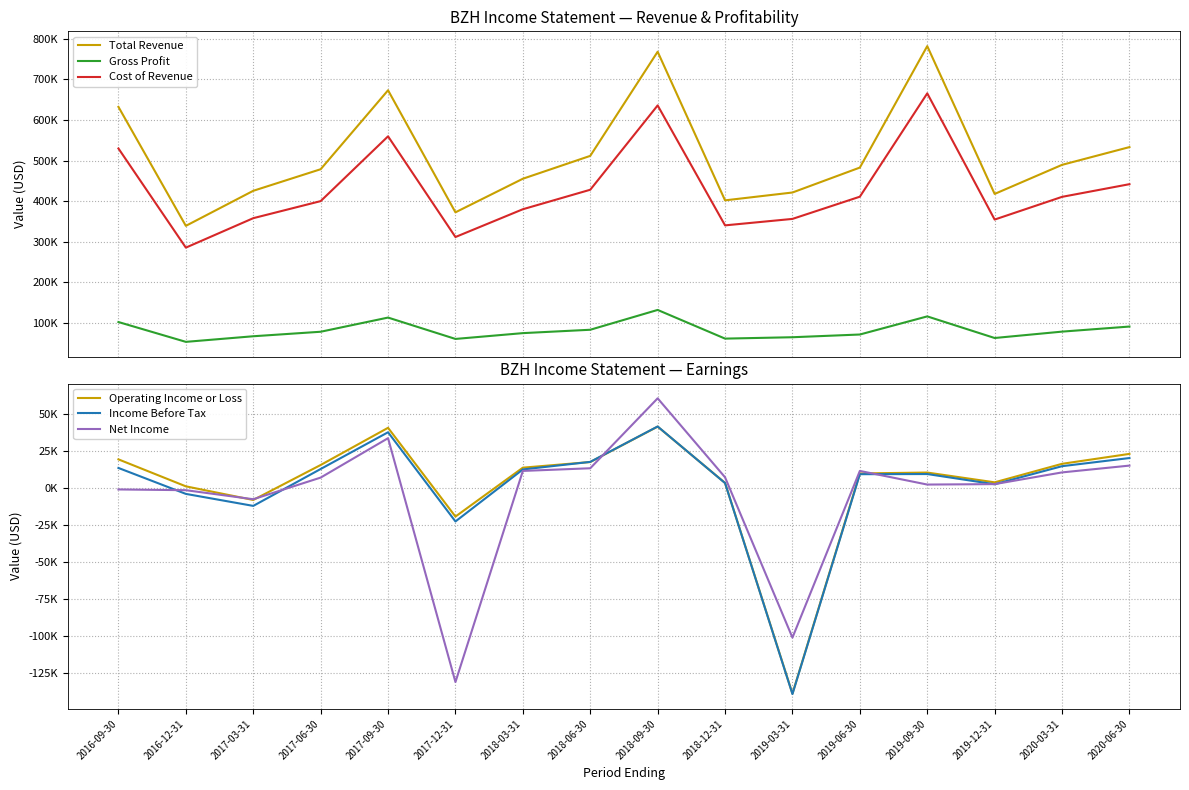

How many interior local valleys does the Income Before Tax series have?

4